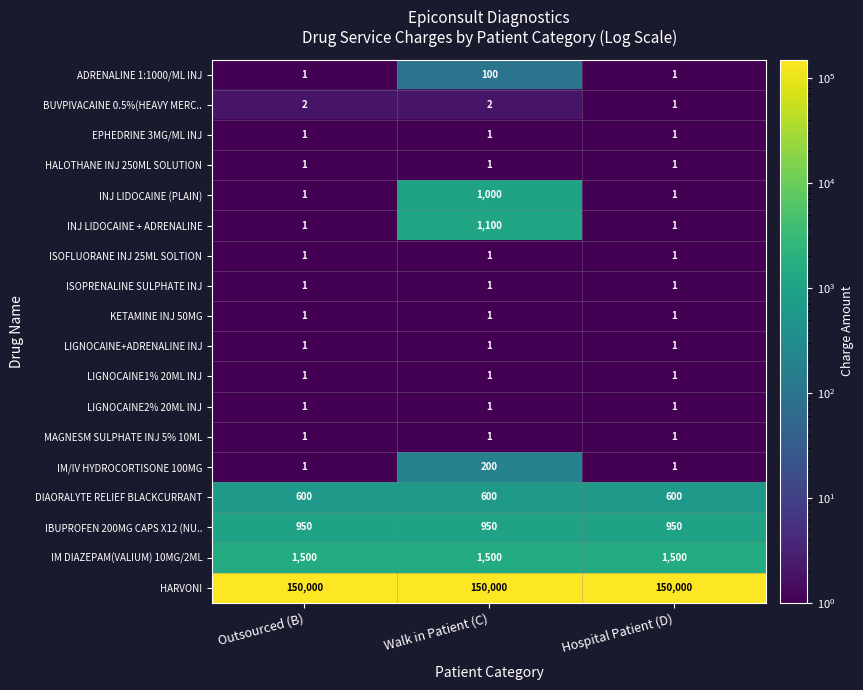

What is the greatest value displayed?

150000